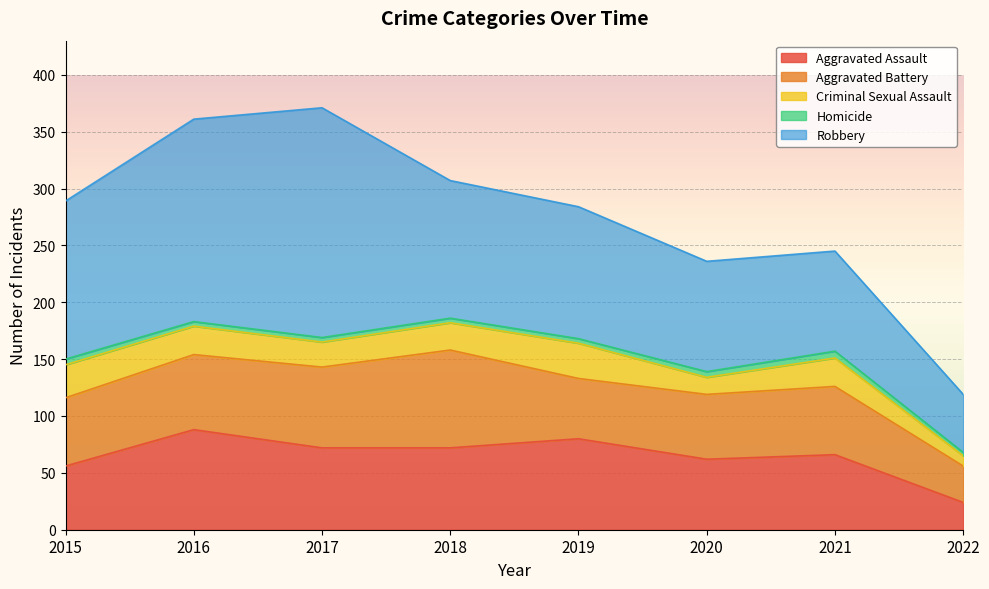

Where is Robbery nearest to the value 126?

2018